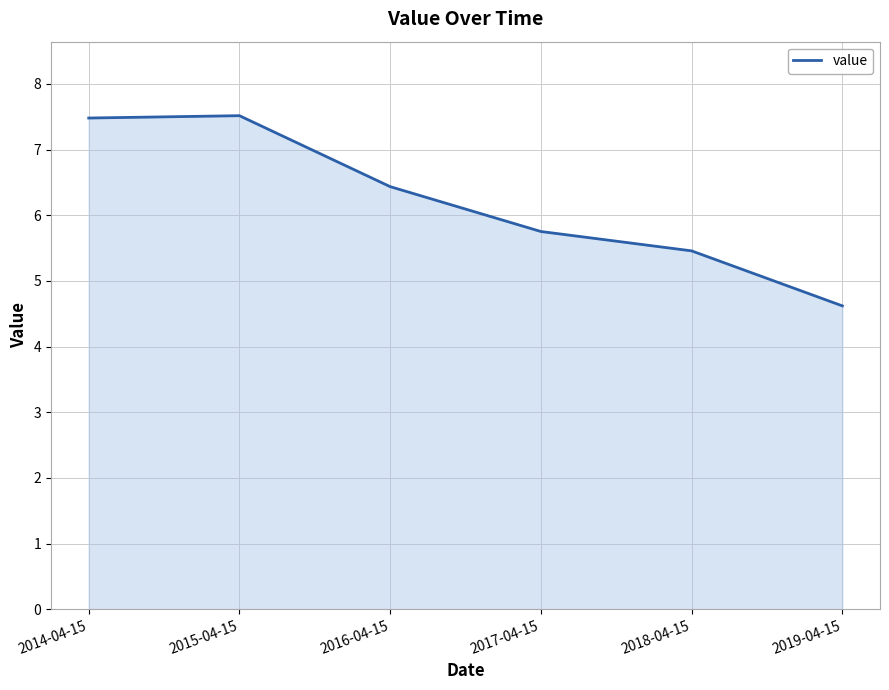

Where is the first local maximum?

2015-04-15